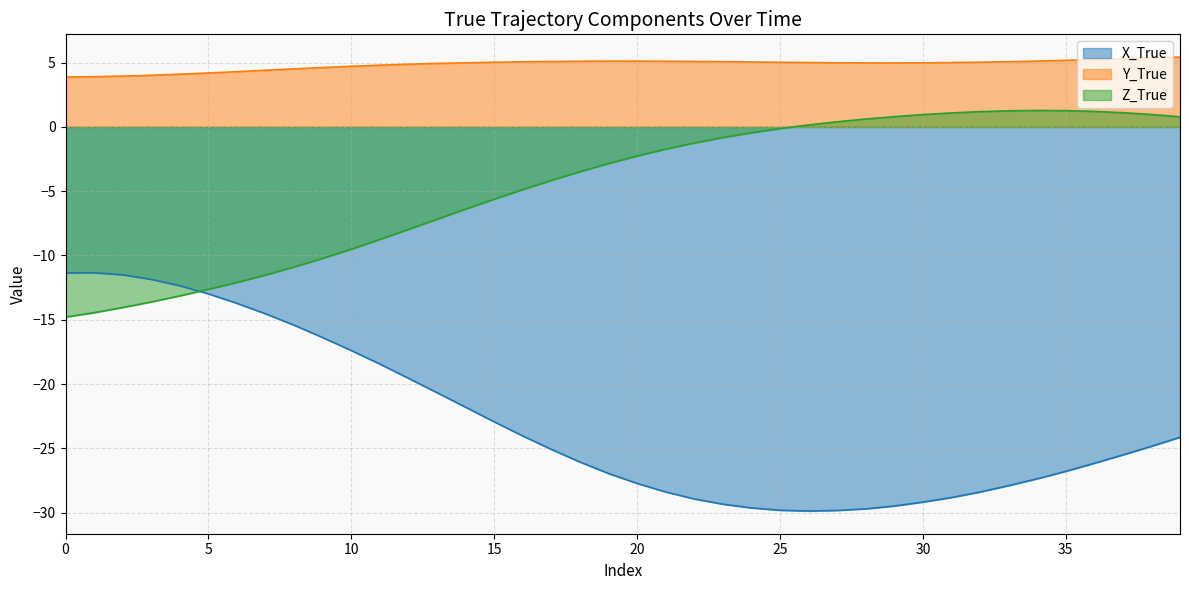

The value of Y_True at 20 is 5.1. True or false?

True